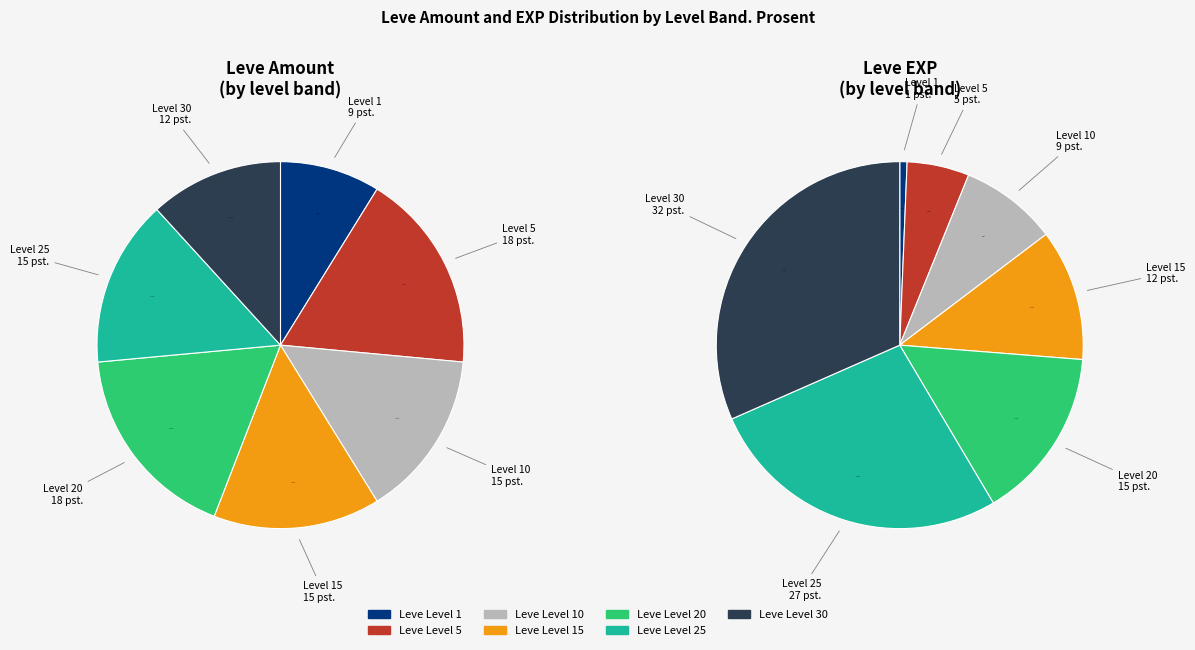

The Leve Level 30 slice represents 12% of the pie. True or false?

True